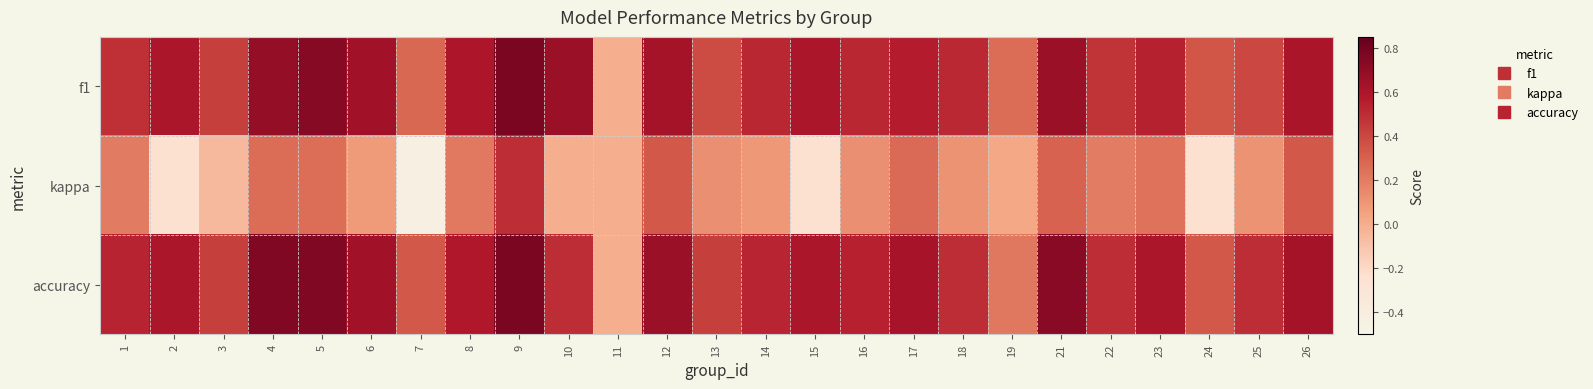

Reading left to right, transcribe all the data shown in this chart.

f1: 1=0.5	2=0.6	3=0.4	4=0.7	5=0.7	6=0.6	7=0.3	8=0.6	9=0.8	10=0.7	11=0.0	12=0.6	13=0.4	14=0.5	15=0.6	16=0.5	17=0.6	18=0.5	19=0.3	21=0.7	22=0.5	23=0.5	24=0.3	25=0.4	26=0.6
kappa: 1=0.2	2=-0.2	3=-0.1	4=0.3	5=0.2	6=0.1	7=-0.4	8=0.2	9=0.5	10=0.0	11=0.0	12=0.3	13=0.1	14=0.1	15=-0.2	16=0.1	17=0.3	18=0.1	19=0.0	21=0.3	22=0.2	23=0.2	24=-0.2	25=0.1	26=0.3
accuracy: 1=0.5	2=0.6	3=0.4	4=0.8	5=0.8	6=0.6	7=0.3	8=0.6	9=0.8	10=0.5	11=0.0	12=0.7	13=0.4	14=0.5	15=0.6	16=0.5	17=0.6	18=0.5	19=0.2	21=0.7	22=0.5	23=0.6	24=0.3	25=0.5	26=0.6